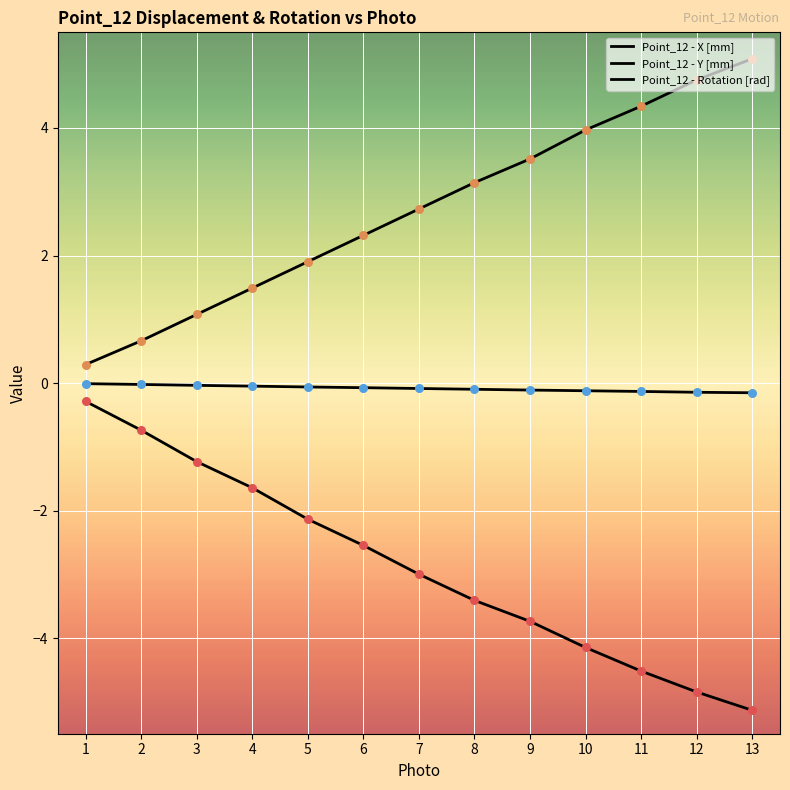

Is this an area chart (filled region under the line)?

No